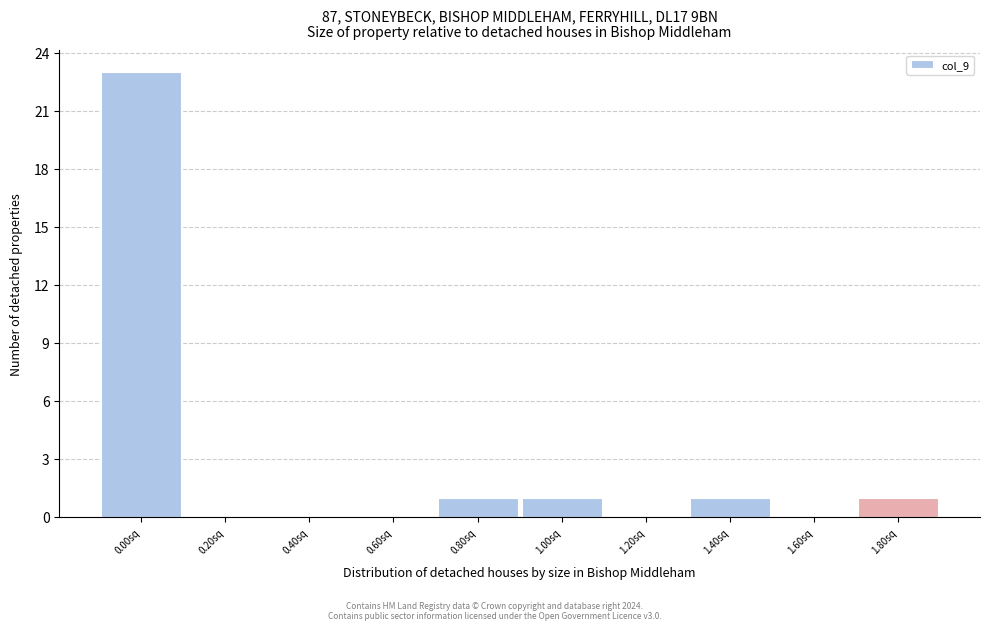

Reading left to right, extract all data points from this chart.

0.00sq=23	0.20sq=0	0.40sq=0	0.60sq=0	0.80sq=1	1.00sq=1	1.20sq=0	1.40sq=1	1.60sq=0	1.80sq=1